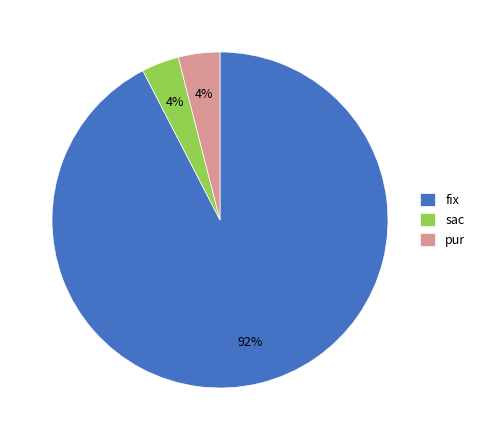

Which has a higher value, sac or fix?

fix